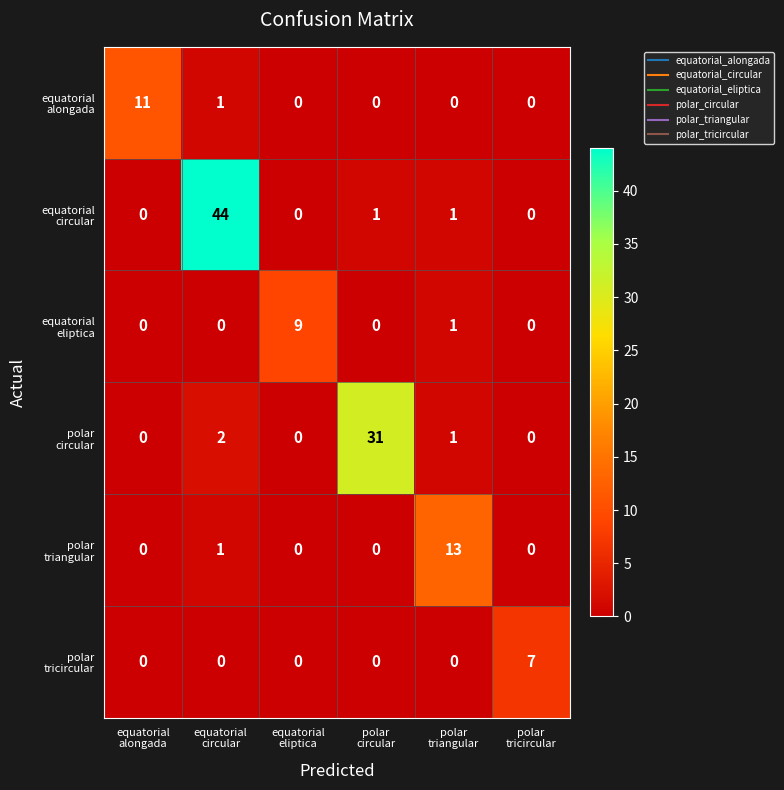

How many series are shown in this chart?

6